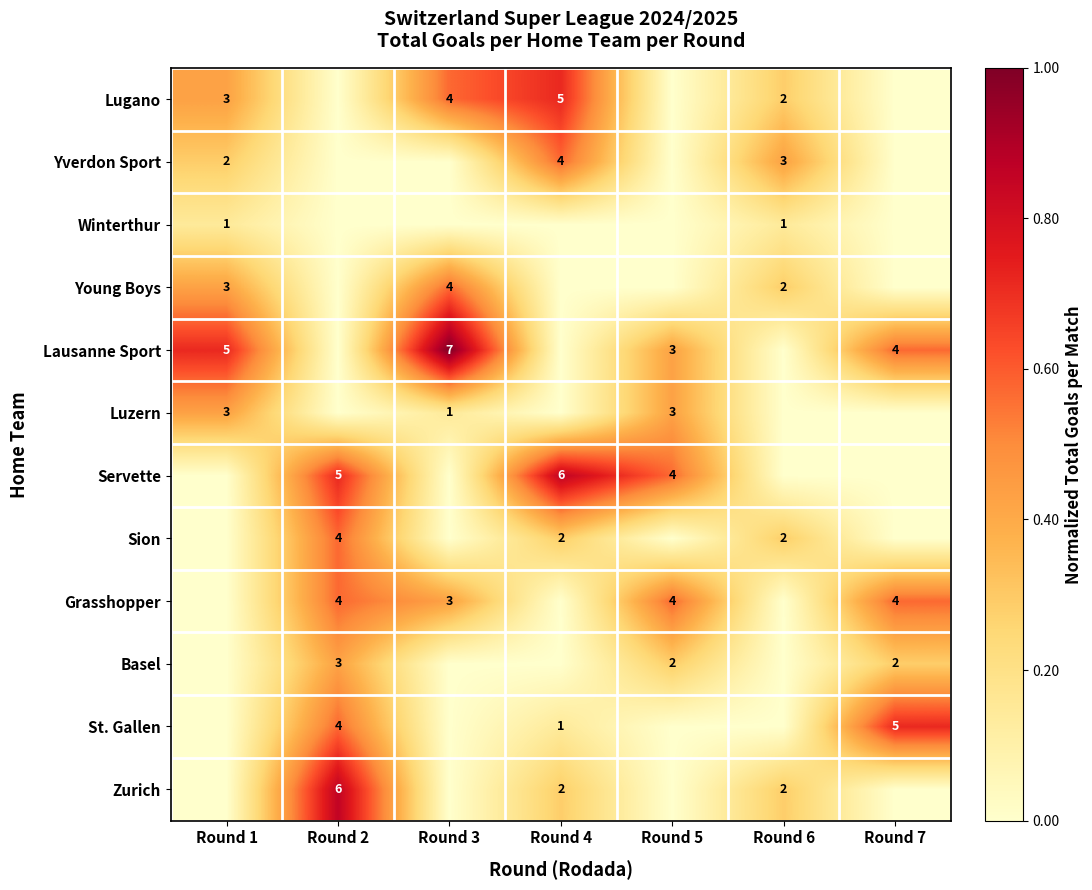

The Servette series shows 7 at Round 2. True or false?

False